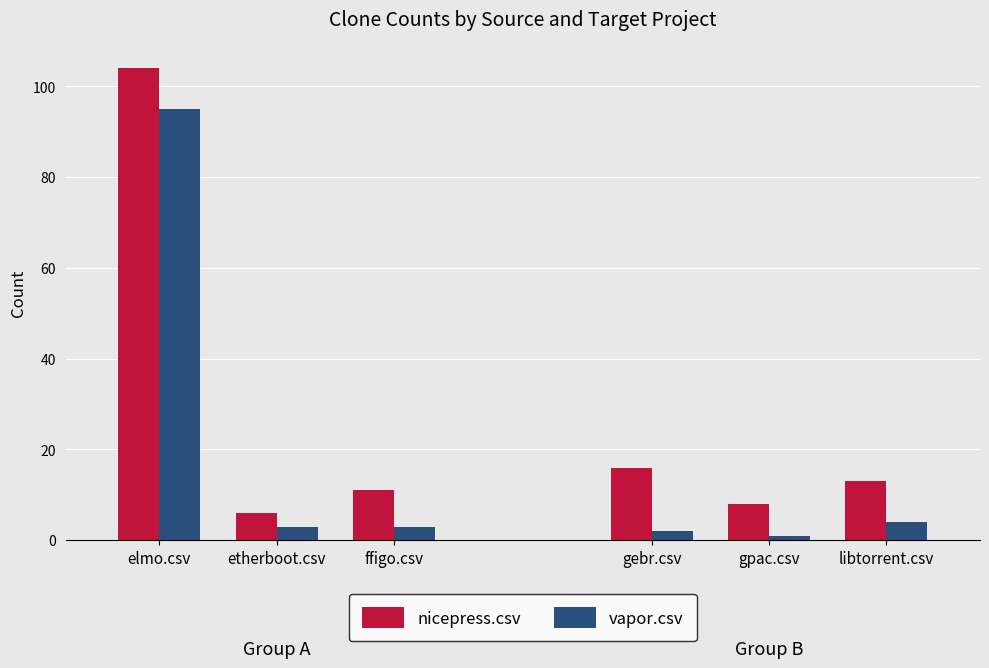

What is the label of the 1st bar from the left?

elmo.csv